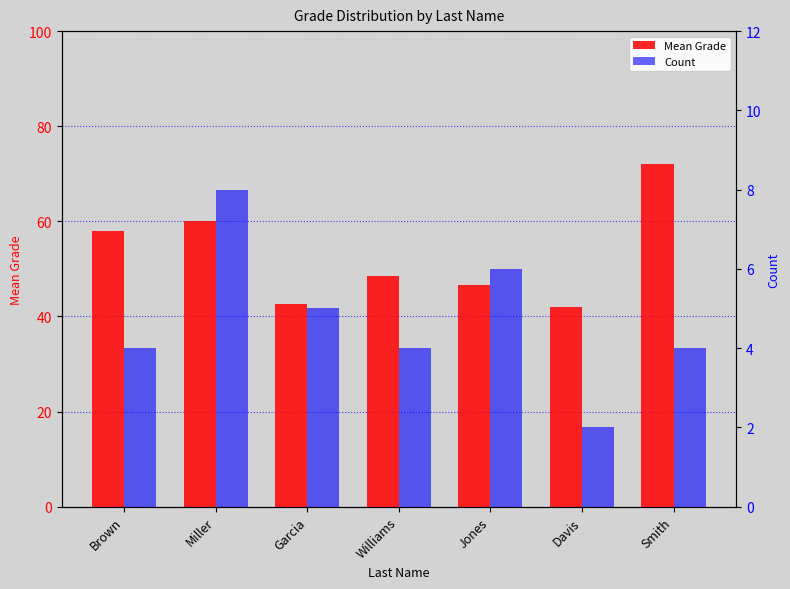

What is the sum of all Mean Grade values?

369.8